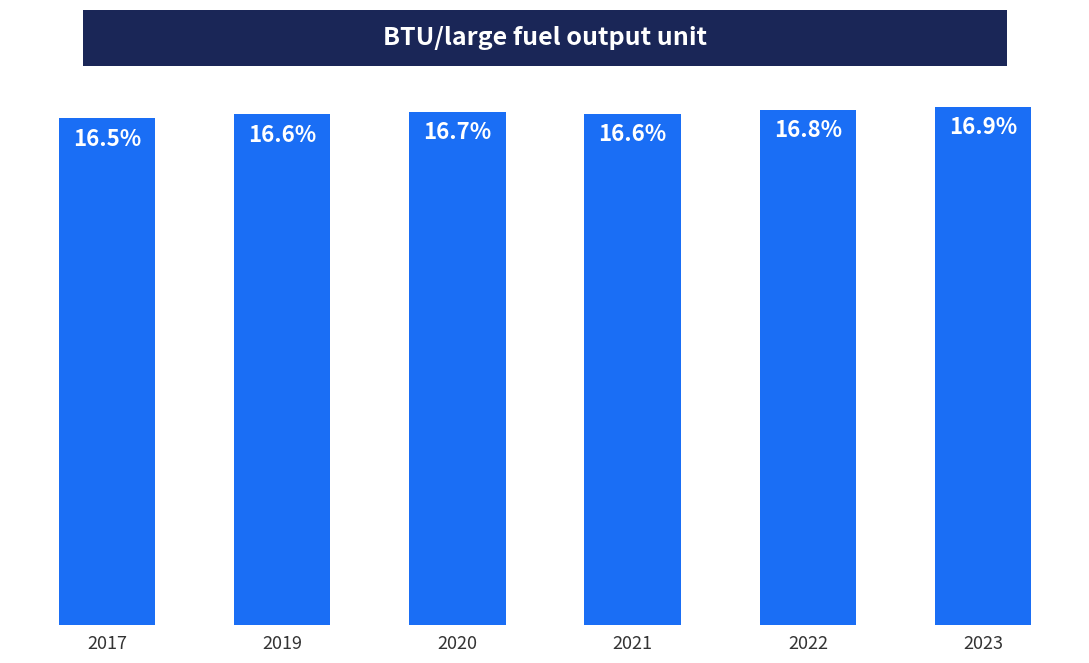

What is the minimum value shown in the chart?

16.5